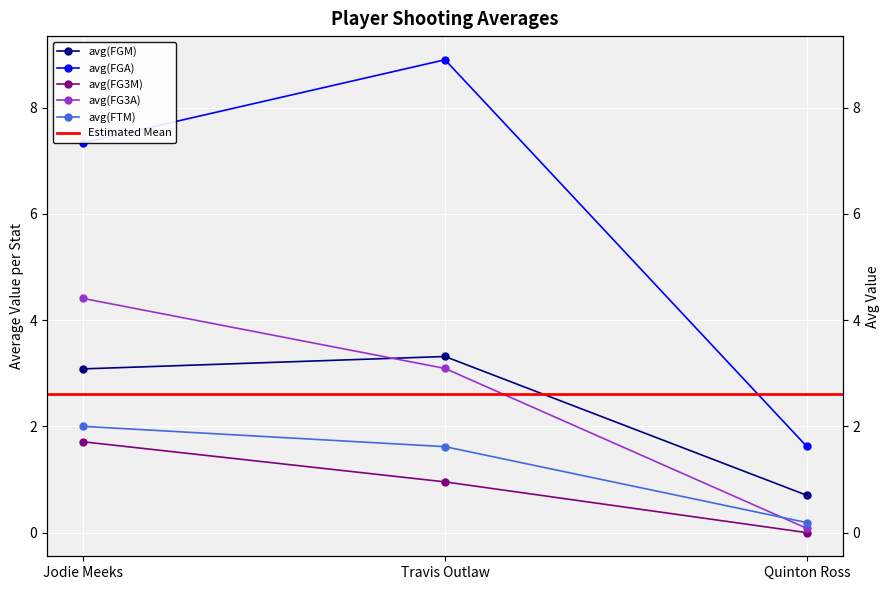

What is the difference between the avg(FTM) values at Quinton Ross and Travis Outlaw?

1.4